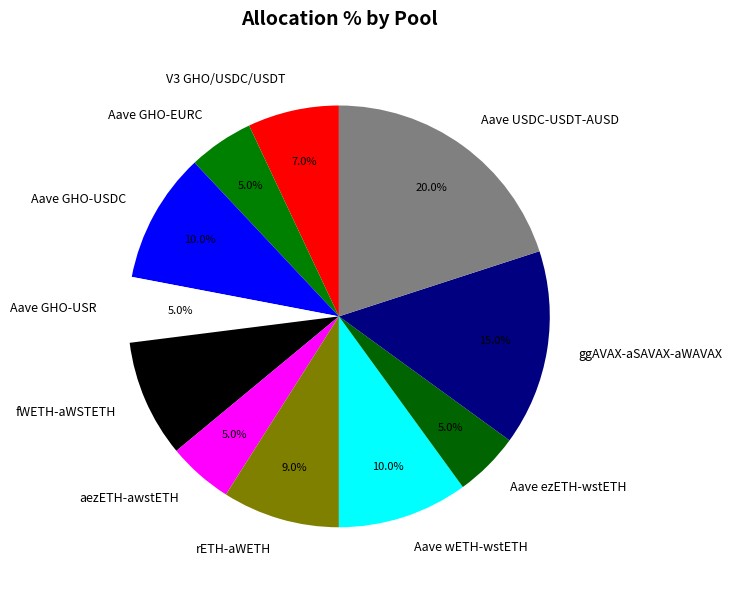

To the nearest percent, what is the combined percentage of V3 GHO/USDC/USDT and ggAVAX-aSAVAX-aWAVAX?

22%